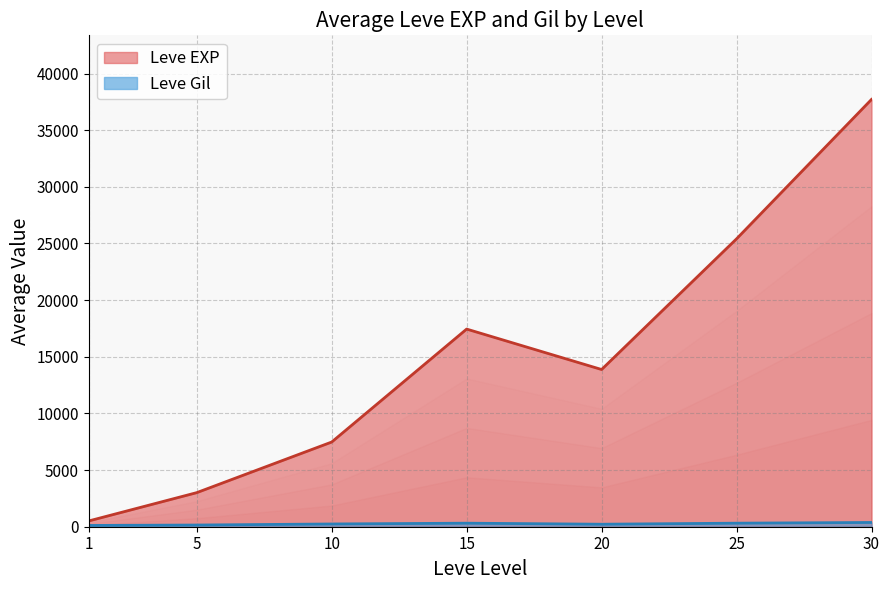

Is it true that Leve Level equals 1 at 8?

False